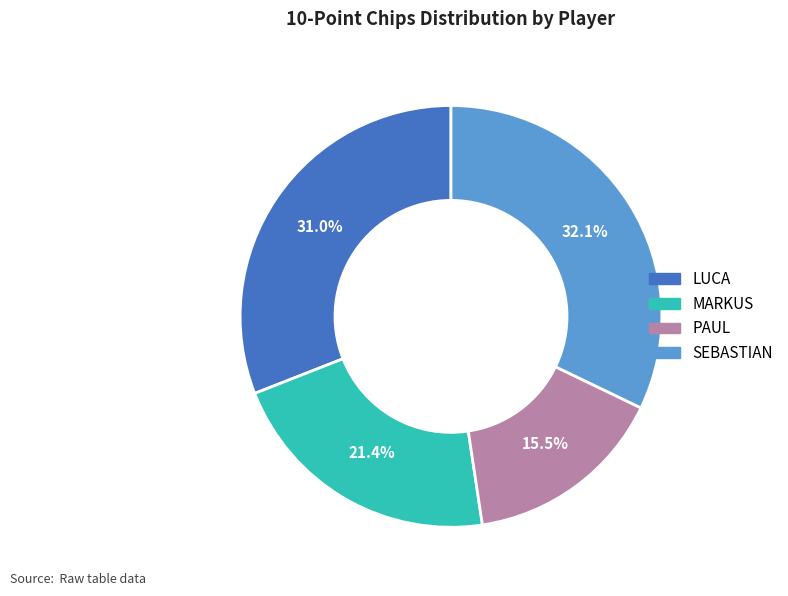

To the nearest percent, what percentage of the pie is SEBASTIAN?

32%